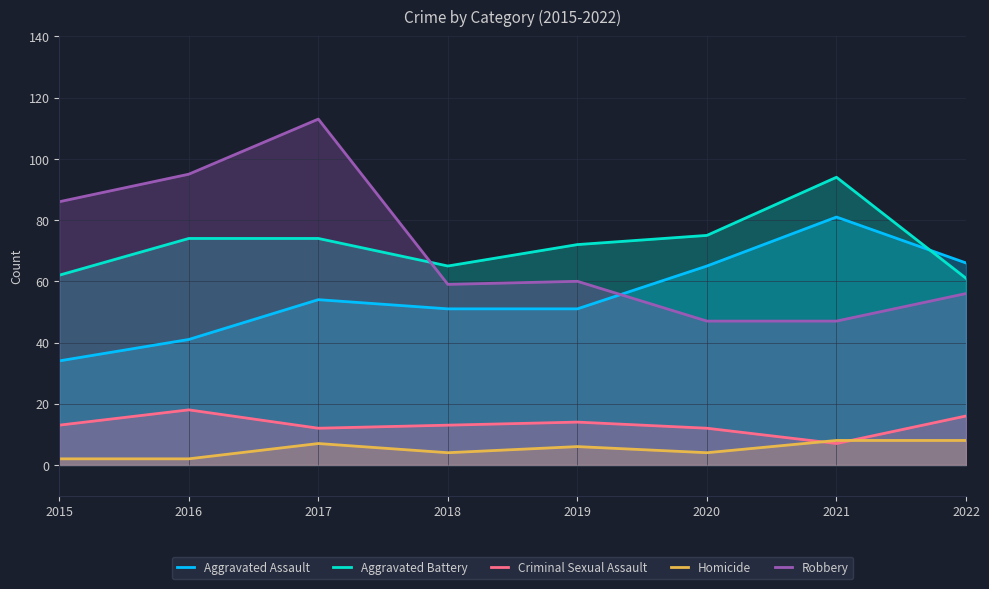

Reading left to right, what are all the values shown in this chart?

Aggravated Assault: 2015=34	2016=41	2017=54	2018=51	2019=51	2020=65	2021=81	2022=66
Aggravated Battery: 2015=62	2016=74	2017=74	2018=65	2019=72	2020=75	2021=94	2022=61
Criminal Sexual Assault: 2015=13	2016=18	2017=12	2018=13	2019=14	2020=12	2021=7	2022=16
Homicide: 2015=2	2016=2	2017=7	2018=4	2019=6	2020=4	2021=8	2022=8
Robbery: 2015=86	2016=95	2017=113	2018=59	2019=60	2020=47	2021=47	2022=56